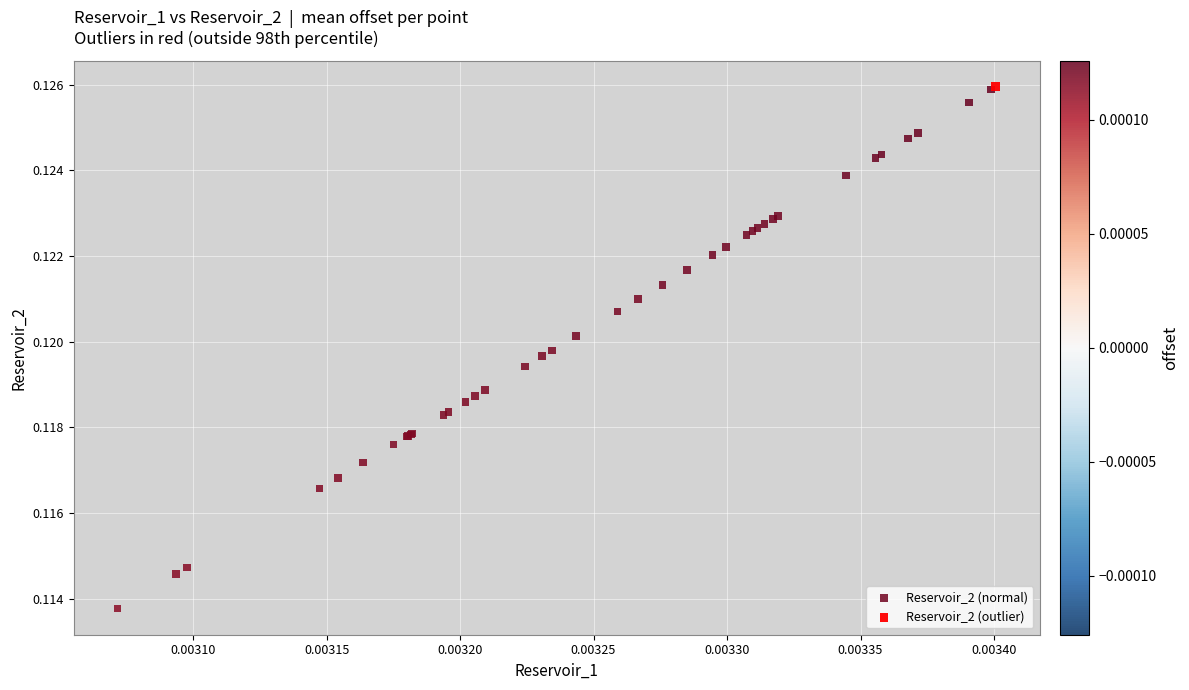

What are all the series names shown in the legend?

Reservoir_2 (normal), Reservoir_2 (outlier)